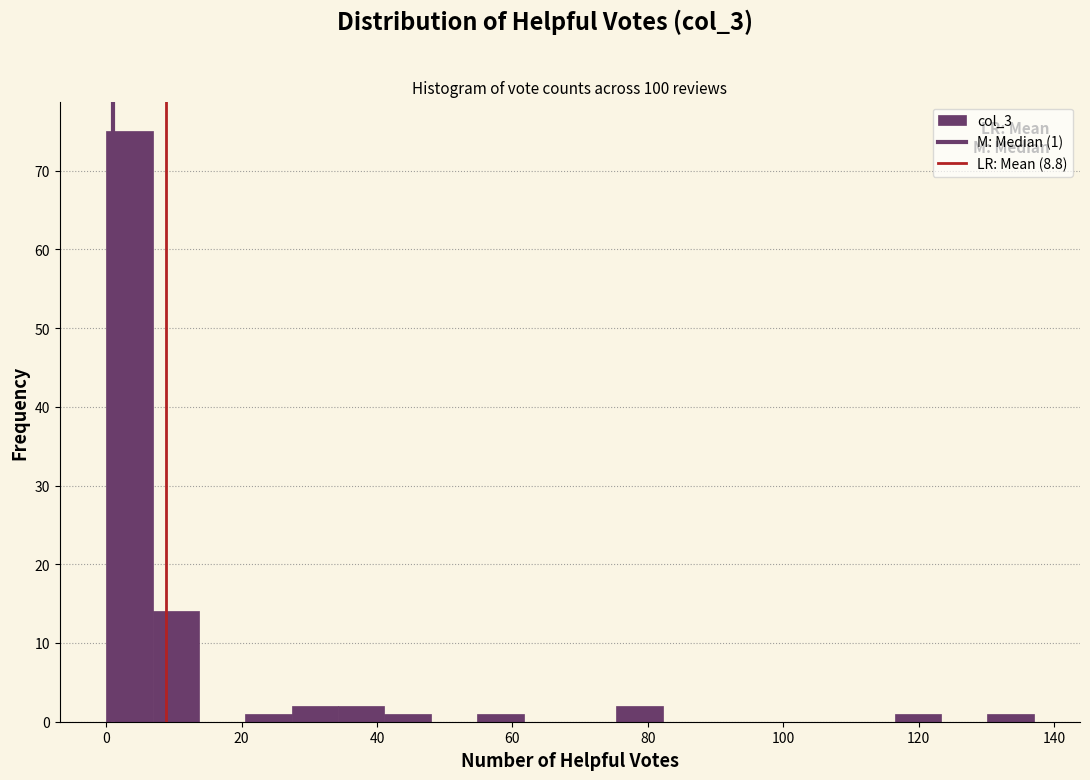

Around what value on the x-axis is the tallest bar? Give the approximate position of its centre, as read against the axis.

4